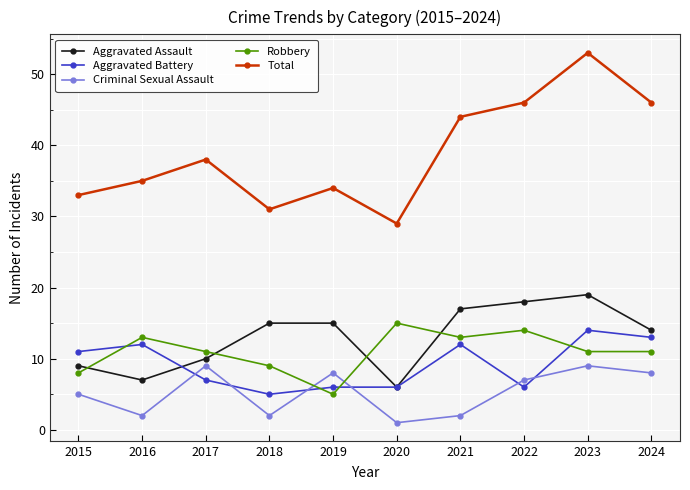

Which series has the largest total across all categories?

Total